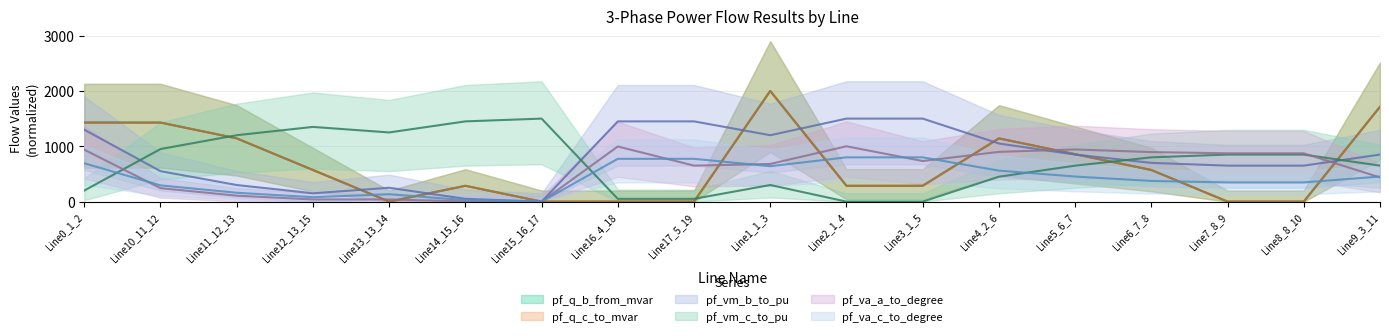

At which label does pf_q_c_to_mvar first exceed 571?

Line0_1_2